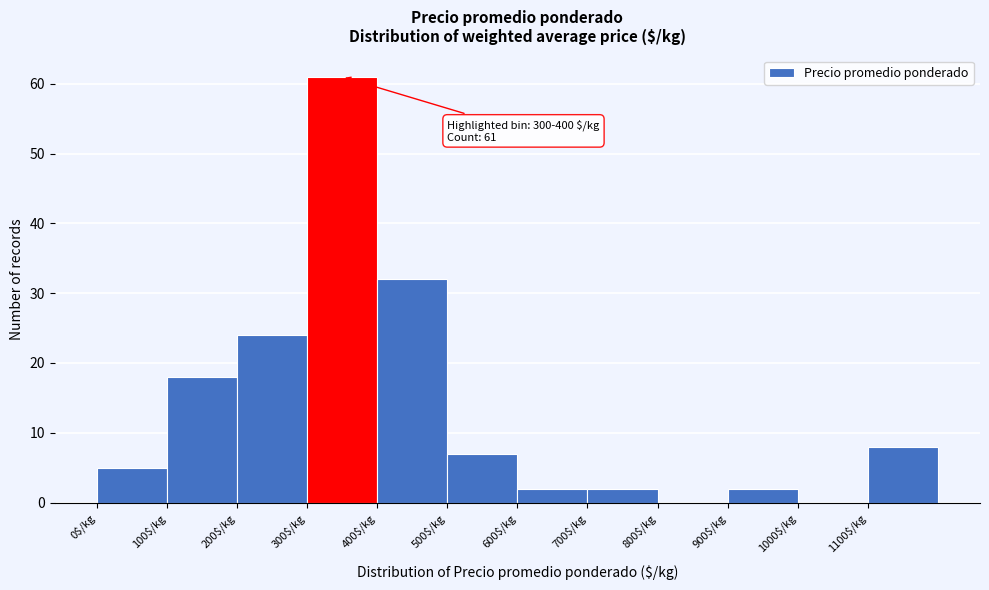

Which range on the x-axis has the tallest bar?

300 to 400